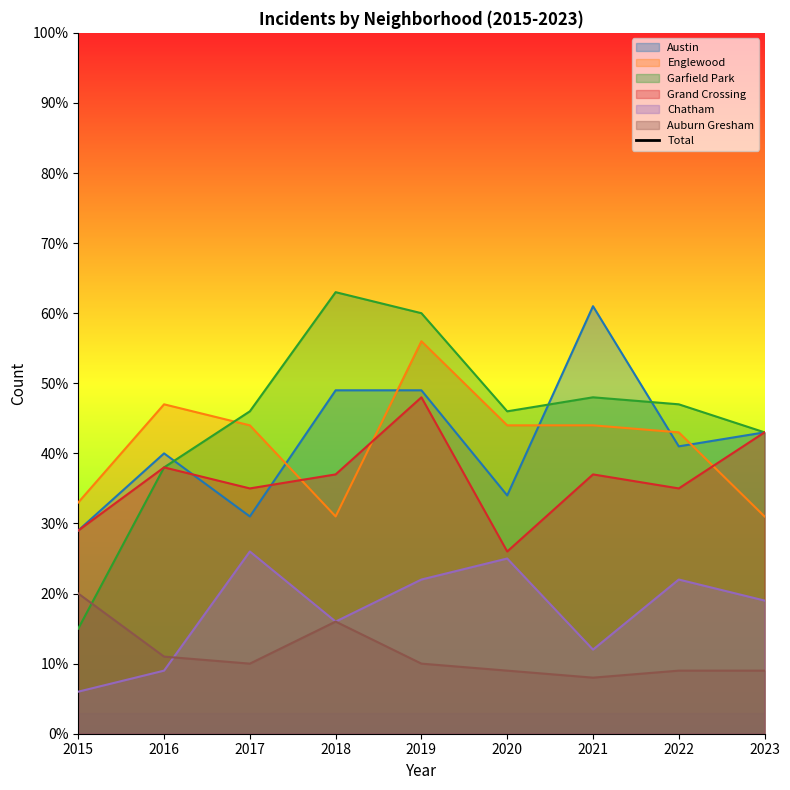

How many values exceed 192?

4